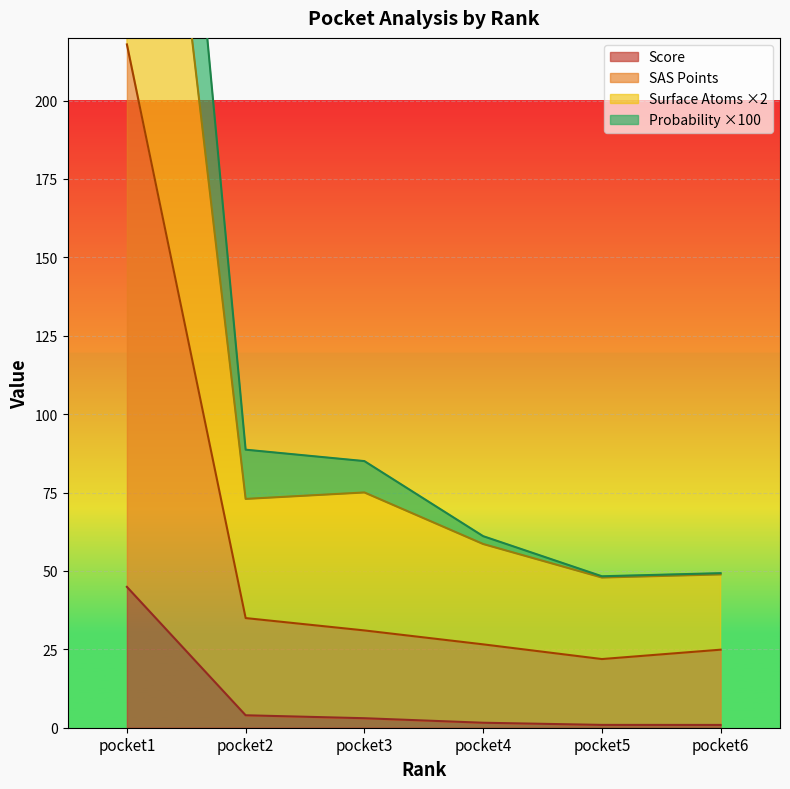

Reading left to right, extract all data points from this chart.

Score (line): pocket1=44.9	pocket2=4.0	pocket3=3.0	pocket4=1.6	pocket5=0.9	pocket6=0.9
SAS Points (line): pocket1=217.9	pocket2=35.0	pocket3=31.0	pocket4=26.6	pocket5=21.9	pocket6=24.9
Surface Atoms ×2 (line): pocket1=397.9	pocket2=73.0	pocket3=75.0	pocket4=58.6	pocket5=47.9	pocket6=48.9
Probability ×100 (line): pocket1=495.1	pocket2=88.7	pocket3=85.0	pocket4=61.1	pocket5=48.3	pocket6=49.3